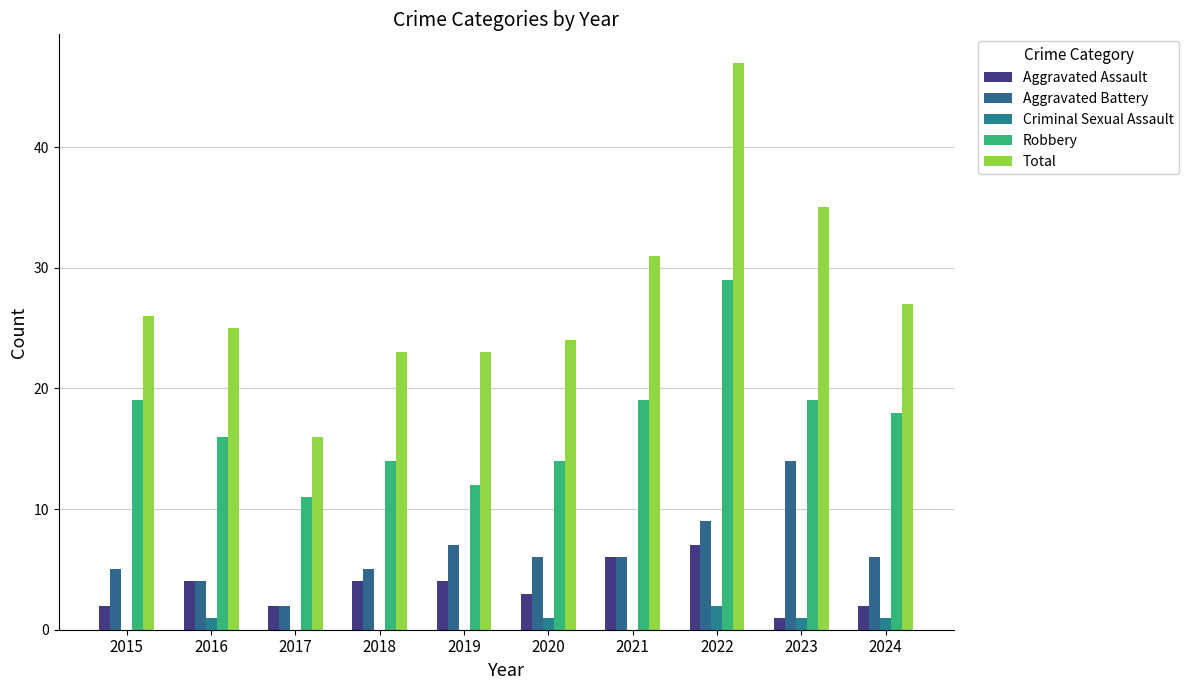

How many groups of bars are there?

10